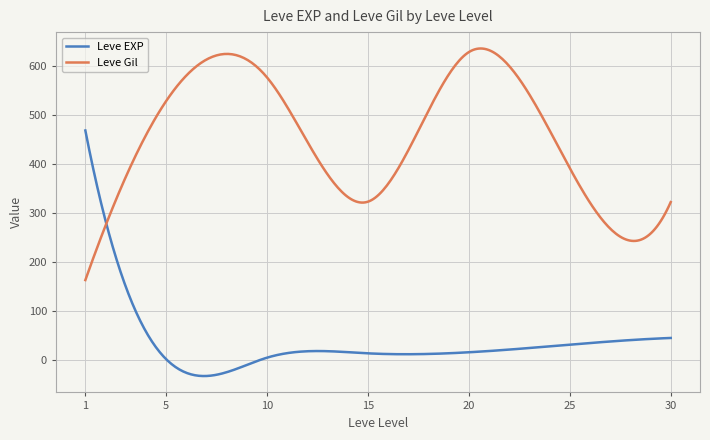

What is the maximum value shown in the chart?

635.7